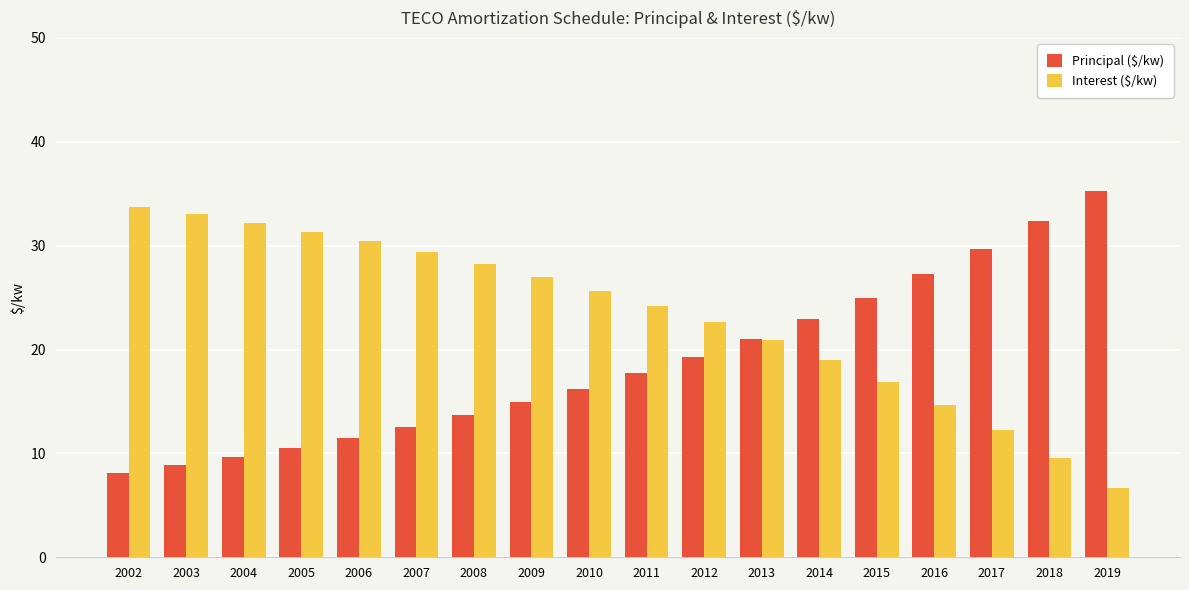

At which label does Interest ($/kw) reach its minimum?

2019